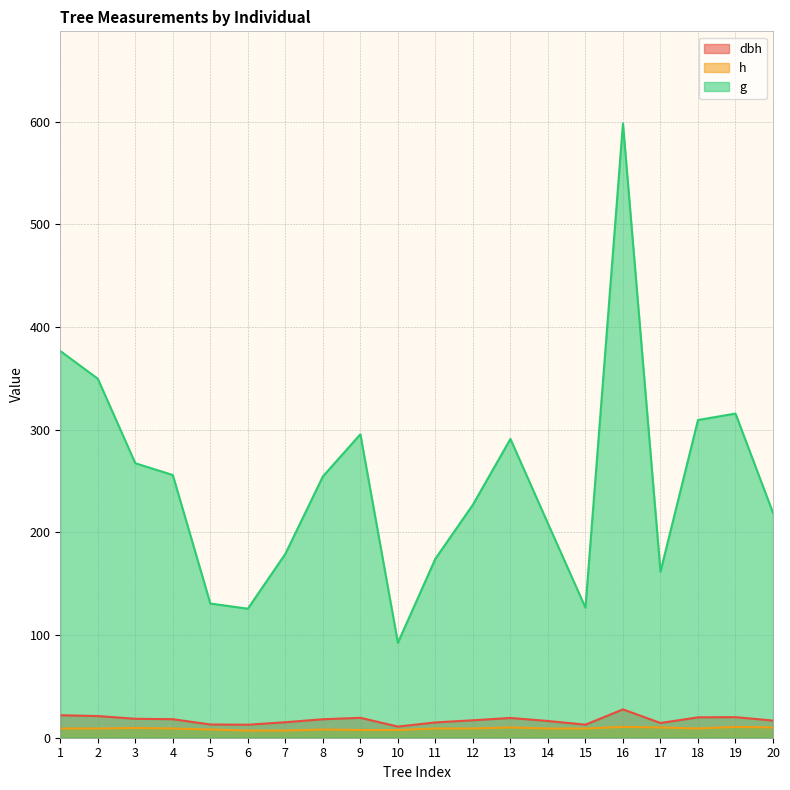

What is the total value across all series at 20?

245.7